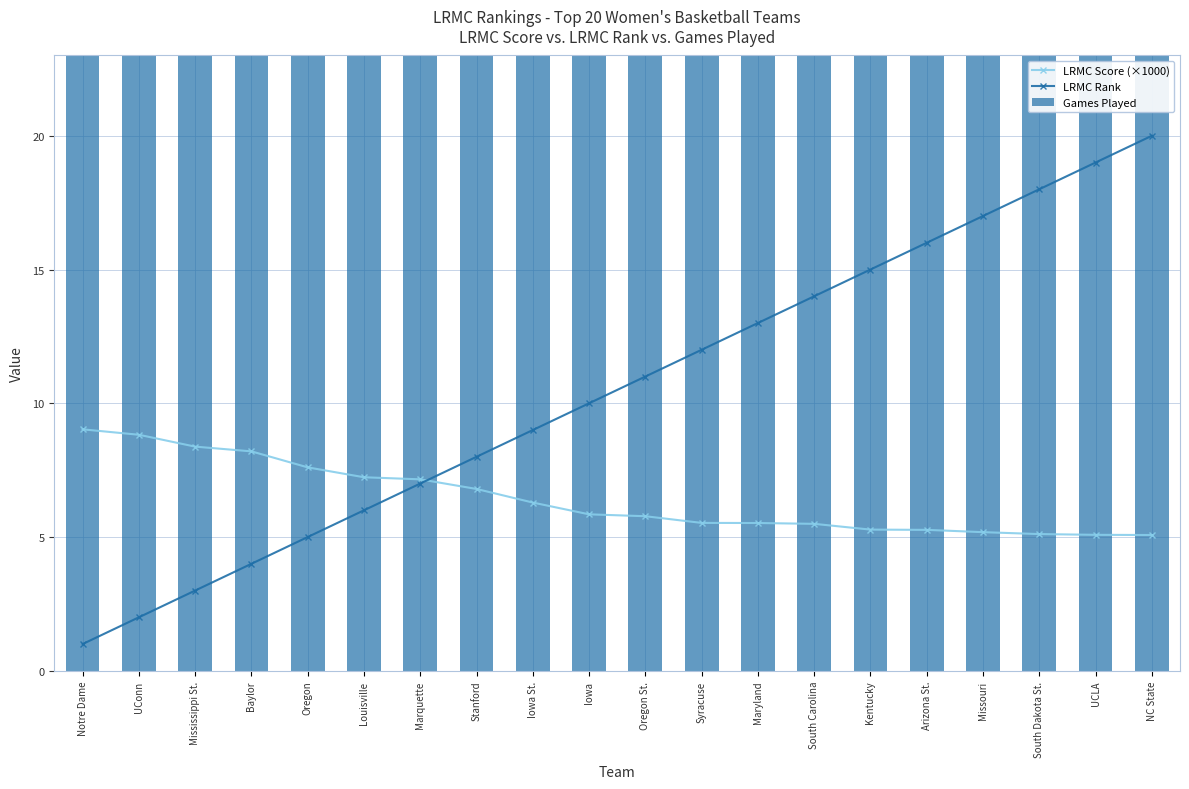

What is the label of the 9th bar from the right?

Syracuse